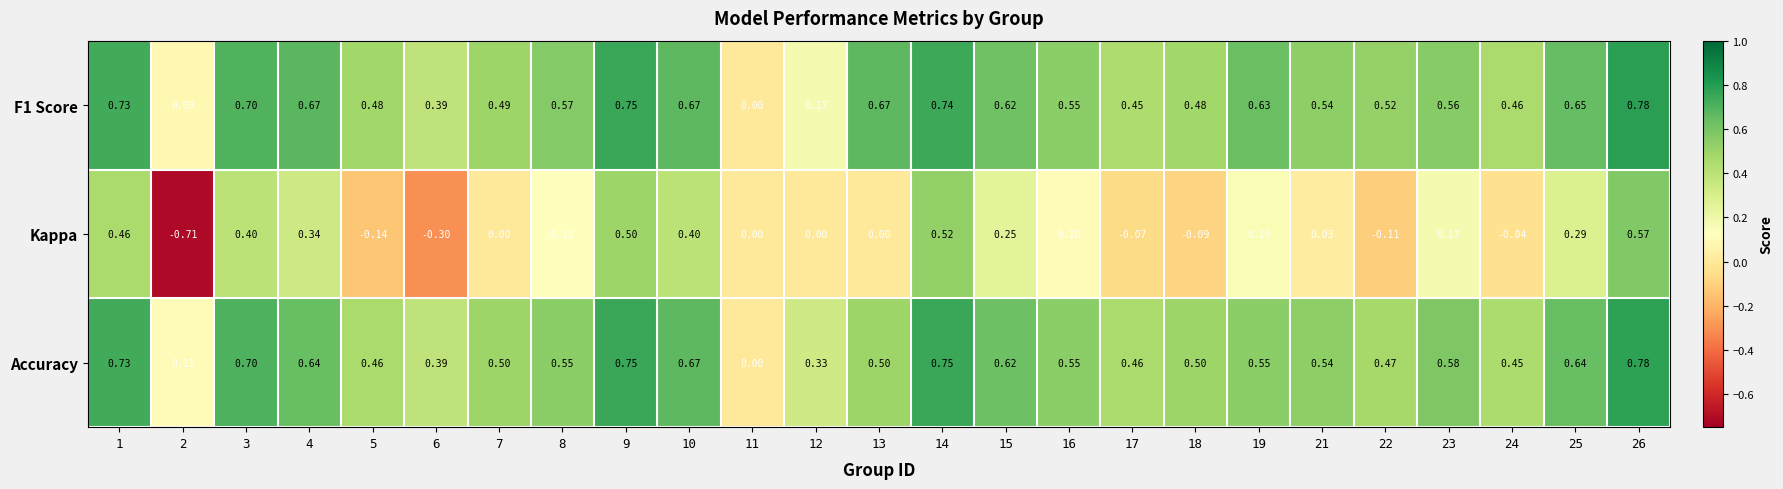

Is the value of Kappa at 4 greater than the value of Accuracy at 25?

No